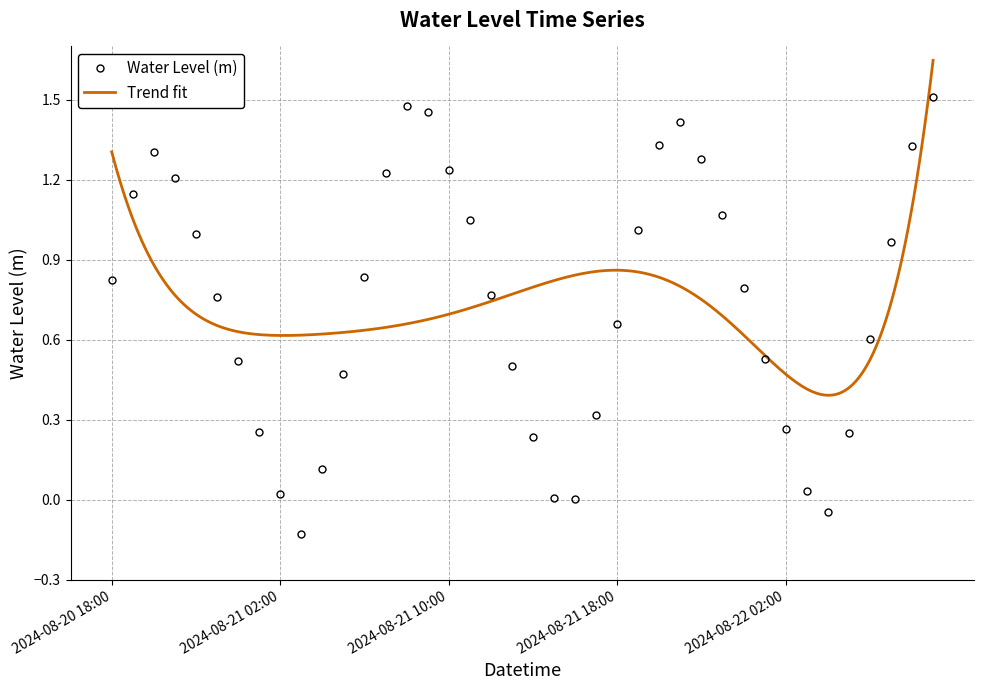

How many negative values are there?

2